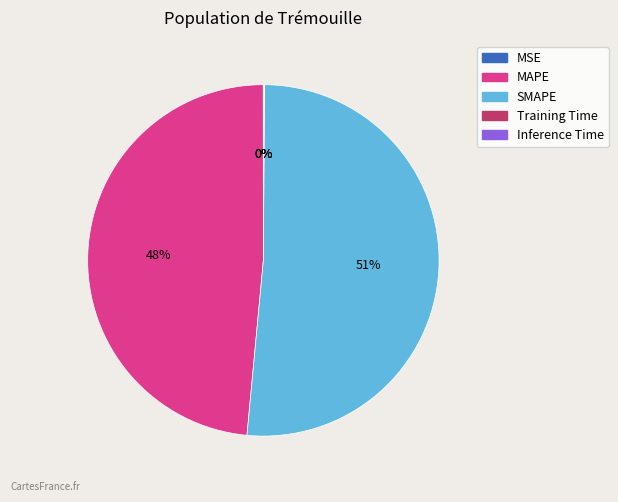

What is the largest slice in the pie chart?

SMAPE